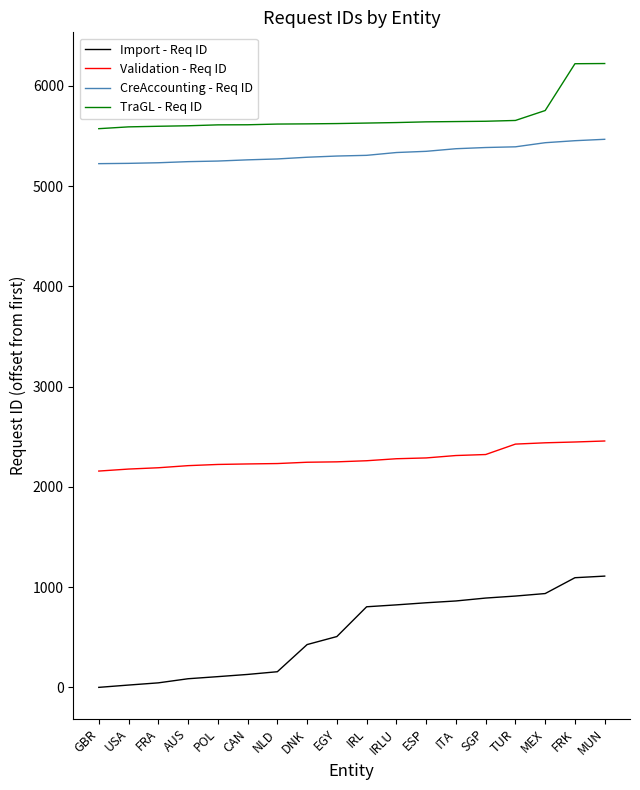

What is the difference between the maximum and minimum values in the Validation - Req ID series?

300